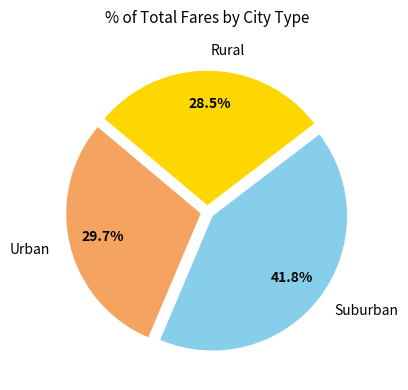

Is the sum of Urban and Rural greater than half?

Yes